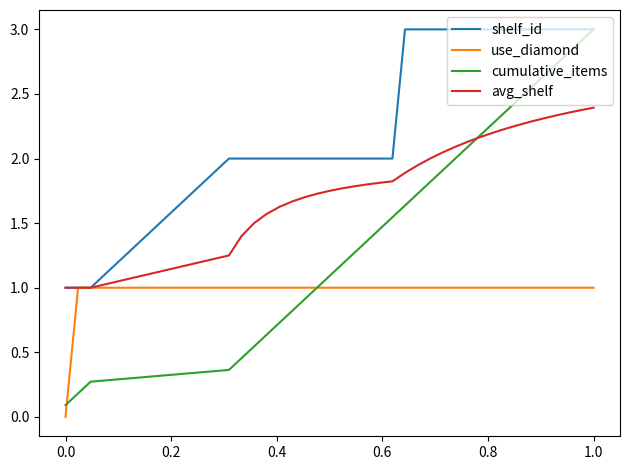

List the series in order of their overall mean, lowest first.

use_diamond, cumulative_items, avg_shelf, shelf_id